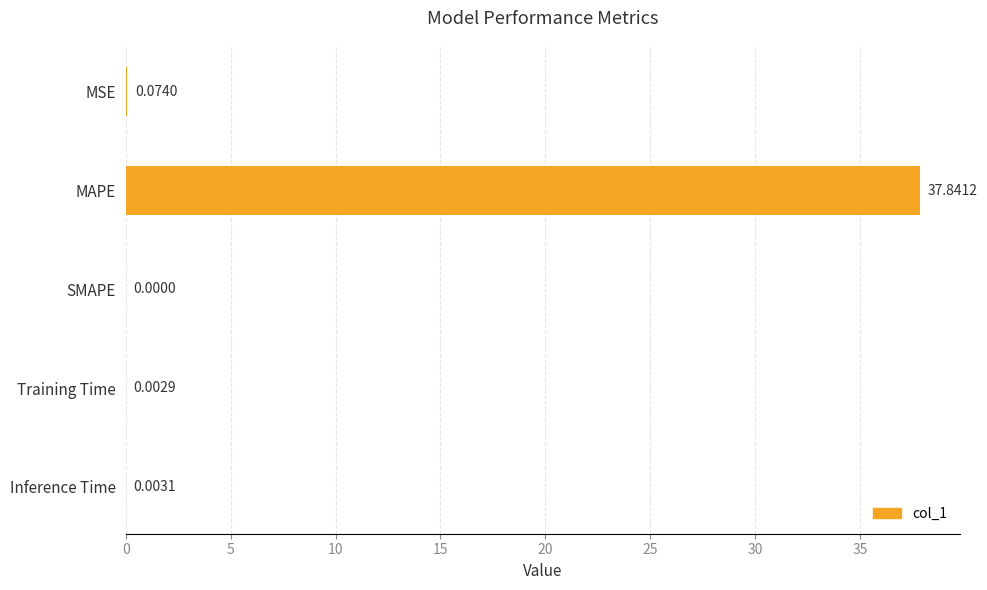

What is the change in value from MAPE to Training Time?

-37.8